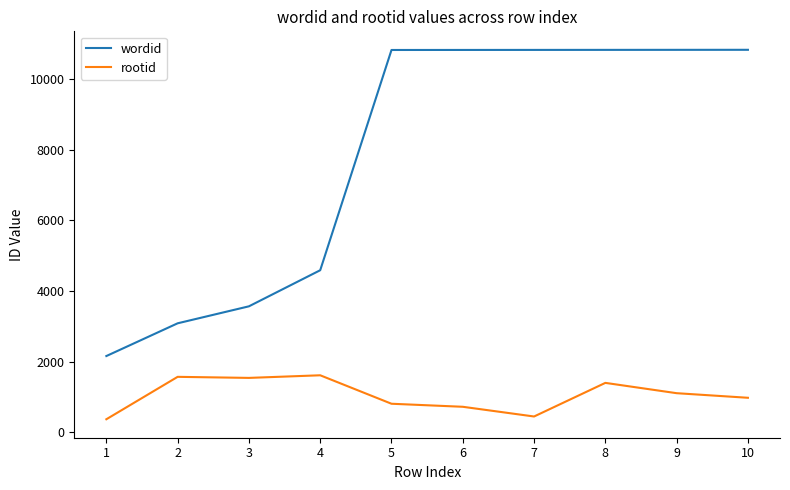

What is the difference between the rootid values at 4 and 3?

74